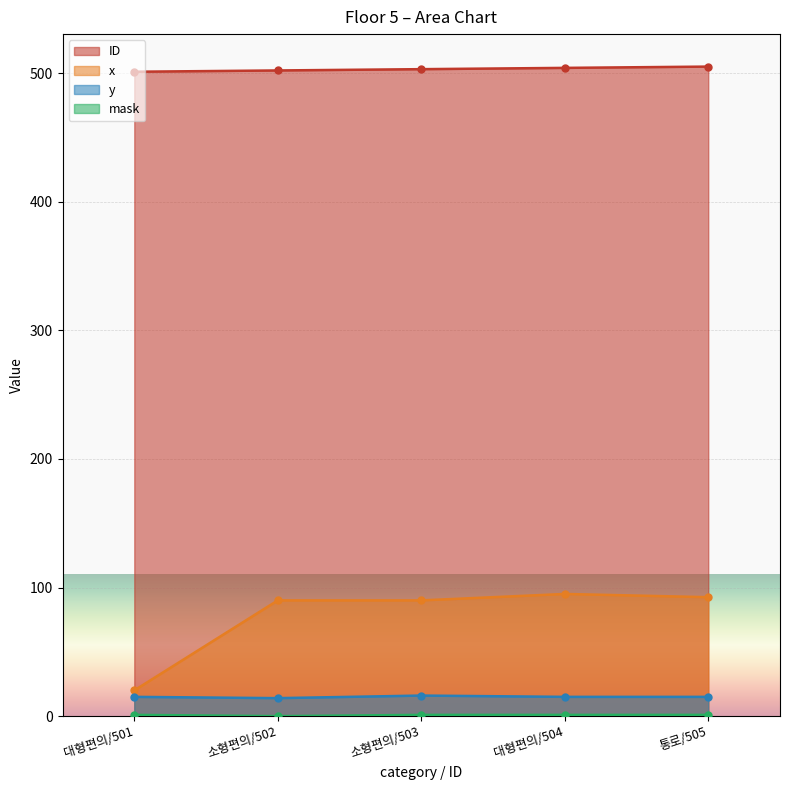

The mask series shows 1.0 at 소형편의/503. True or false?

True